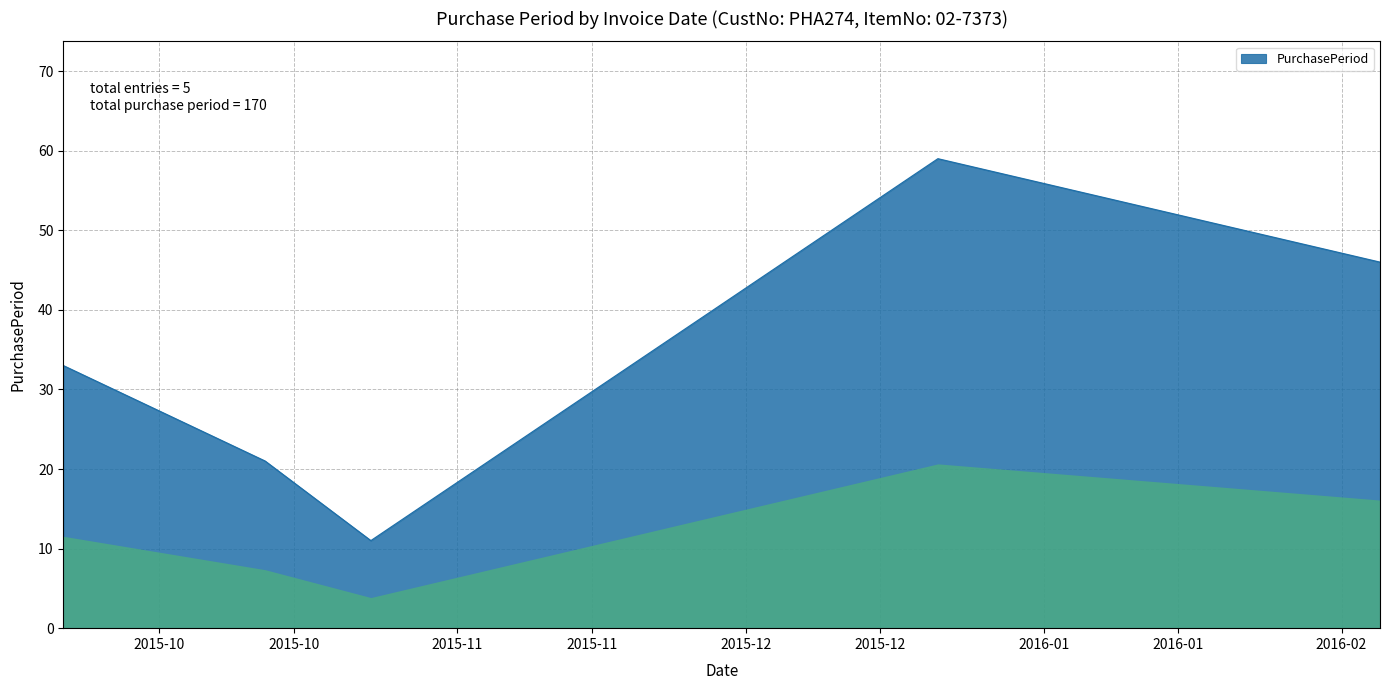

Count the values in the range 21 to 46.

3